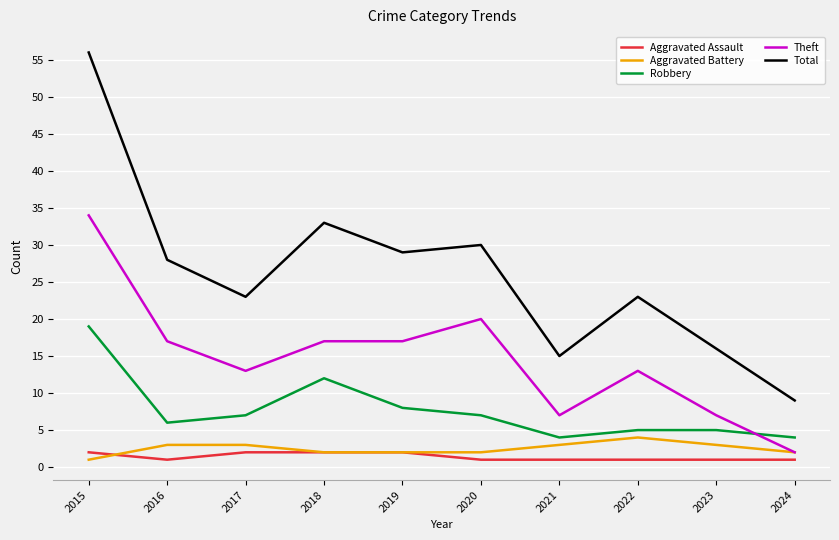

At which category is the sum across all series the highest?

2015